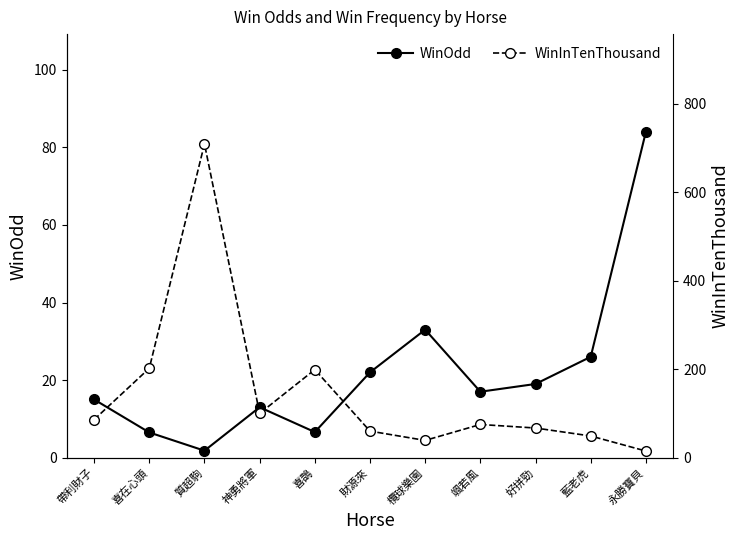

Between 神勇將軍 and 好拼勁, which is larger?

好拼勁